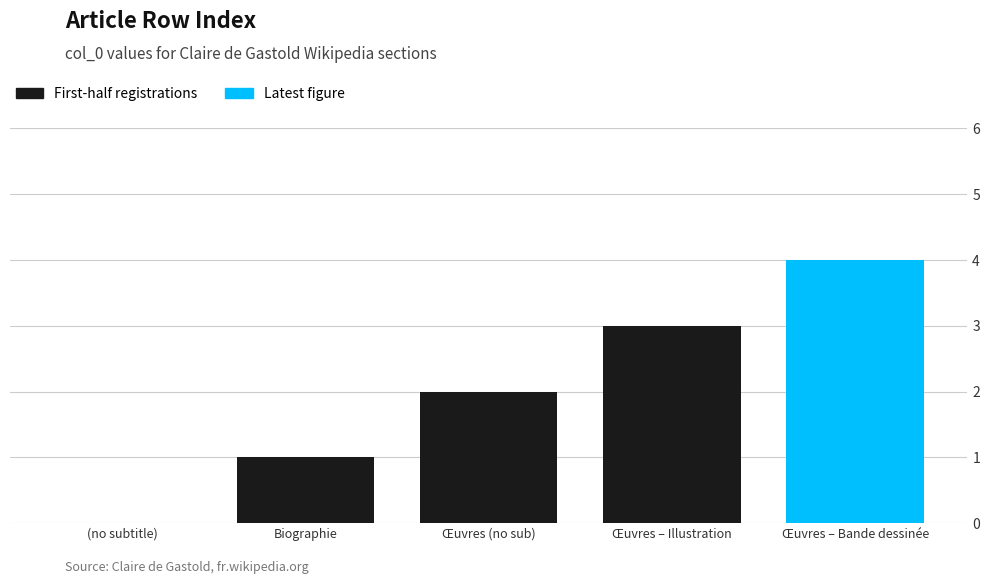

Rank the categories by value from lowest to highest.

(no subtitle), Biographie, Œuvres (no sub), Œuvres – Illustration